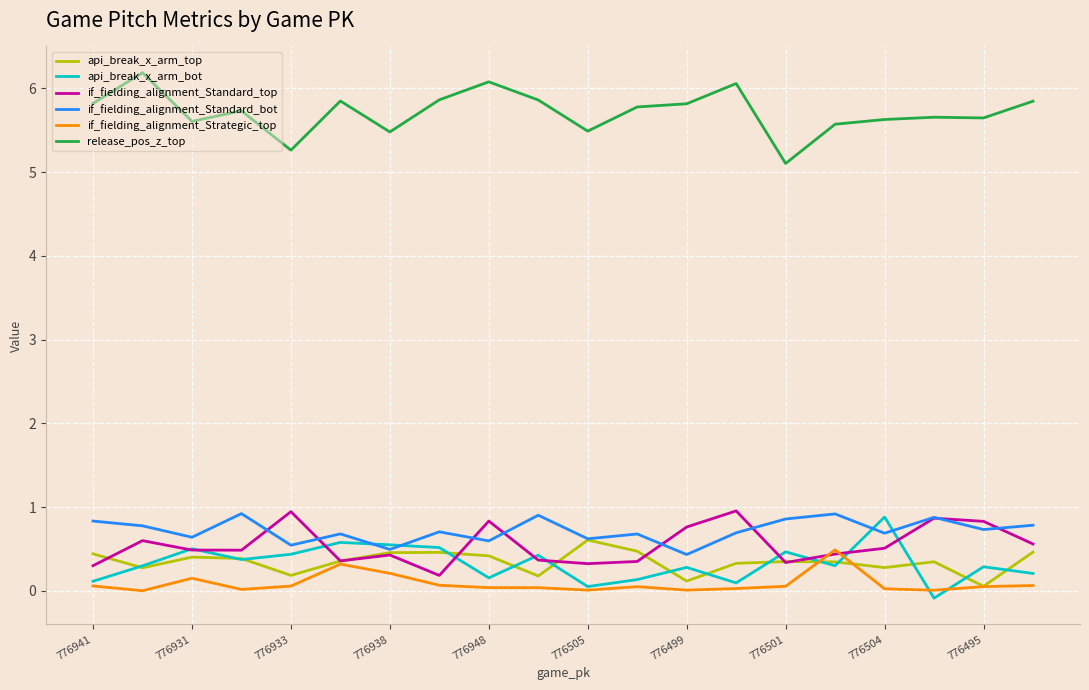

How many lines are shown in the chart?

6